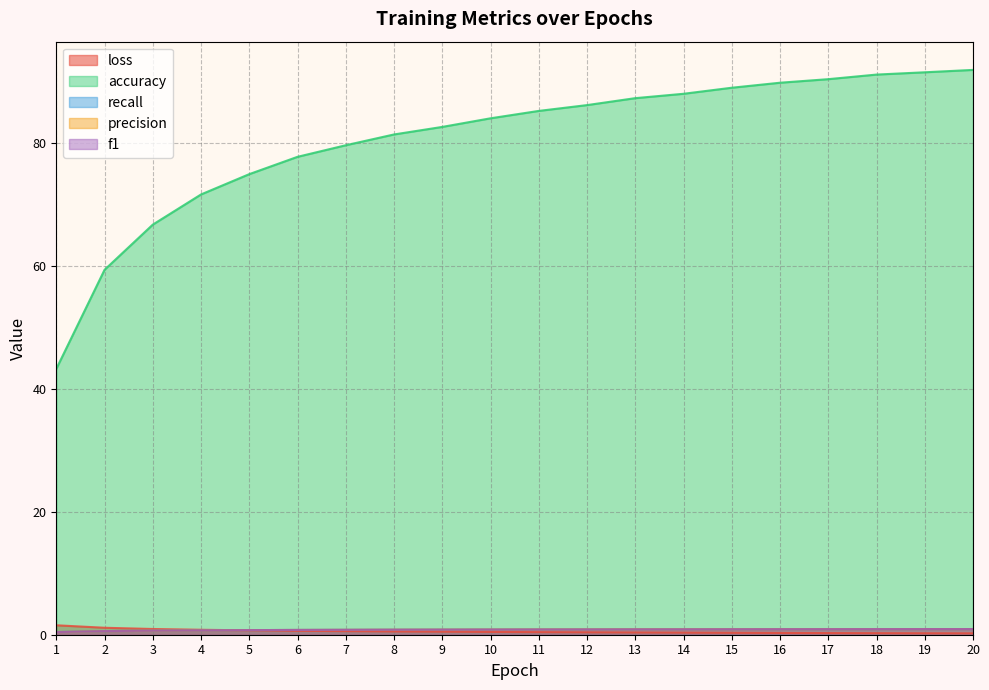

Which series has the largest total across all categories?

accuracy